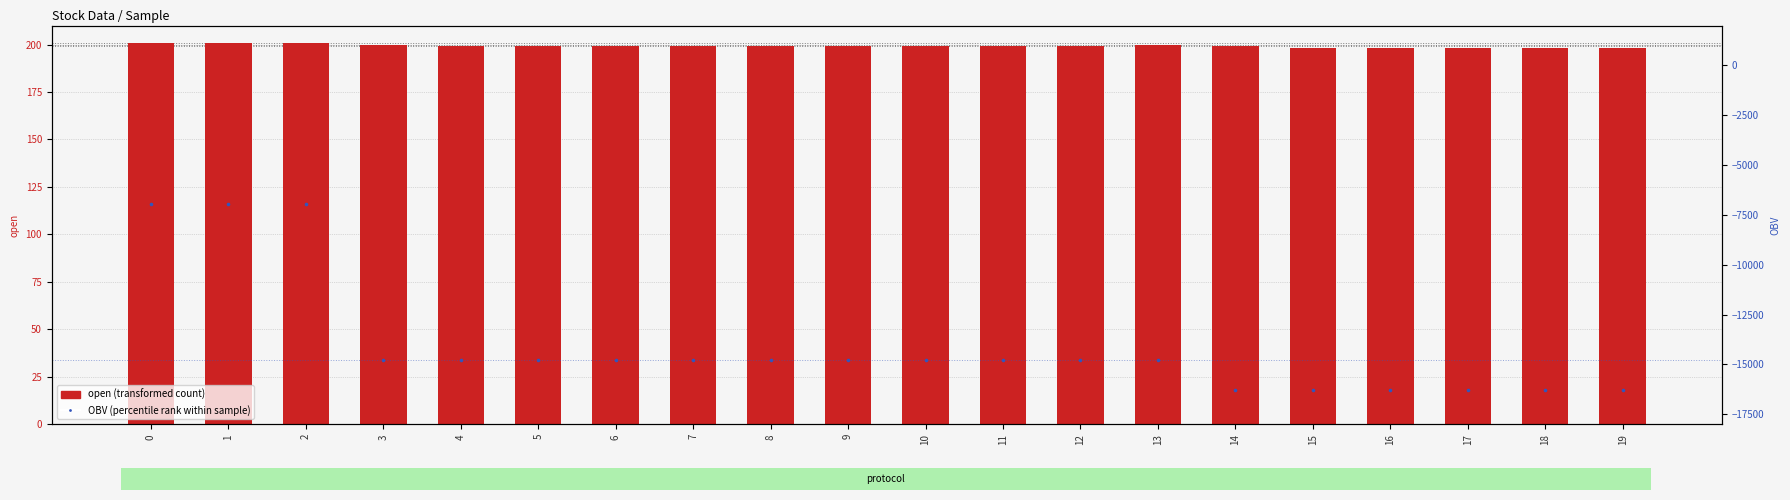

At how many categories does at least one series exceed -15060?

20